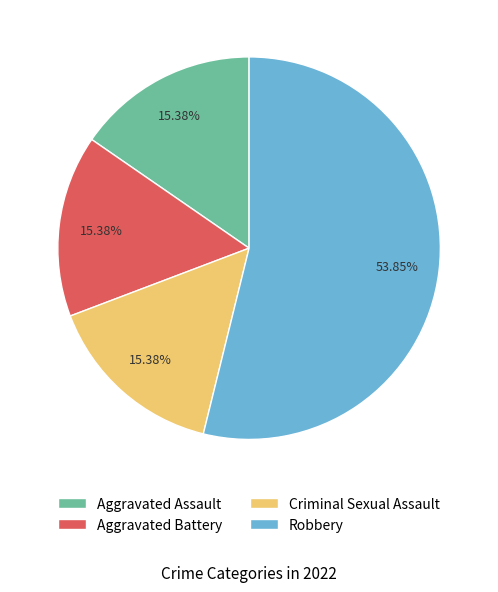

Count the number of slices in the pie.

4